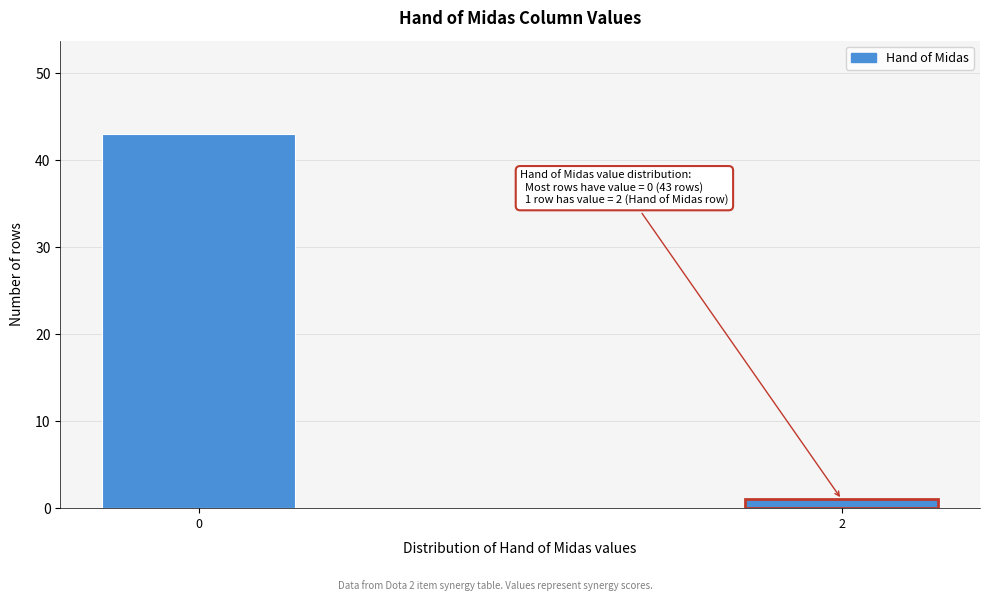

Reading left to right, list all the values displayed in this chart.

0=43	2=1